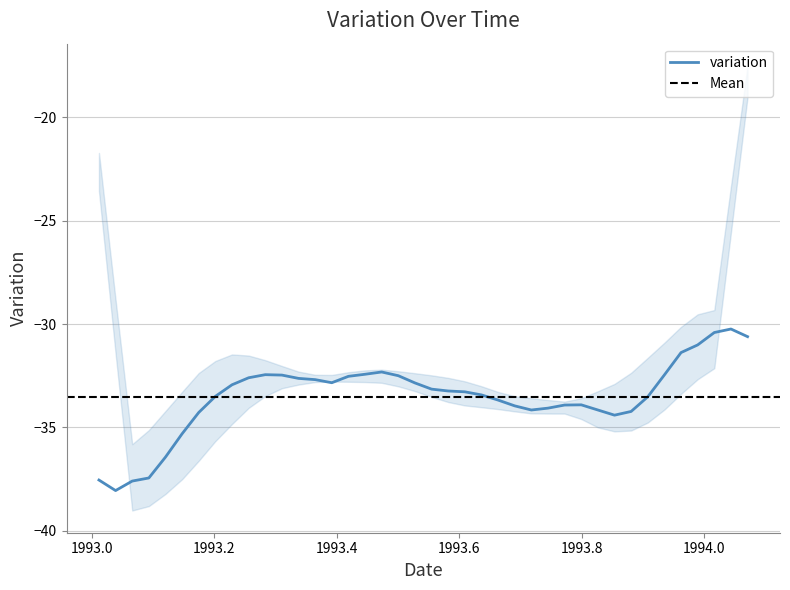

The value at 1994.04384 is -18.7. True or false?

False